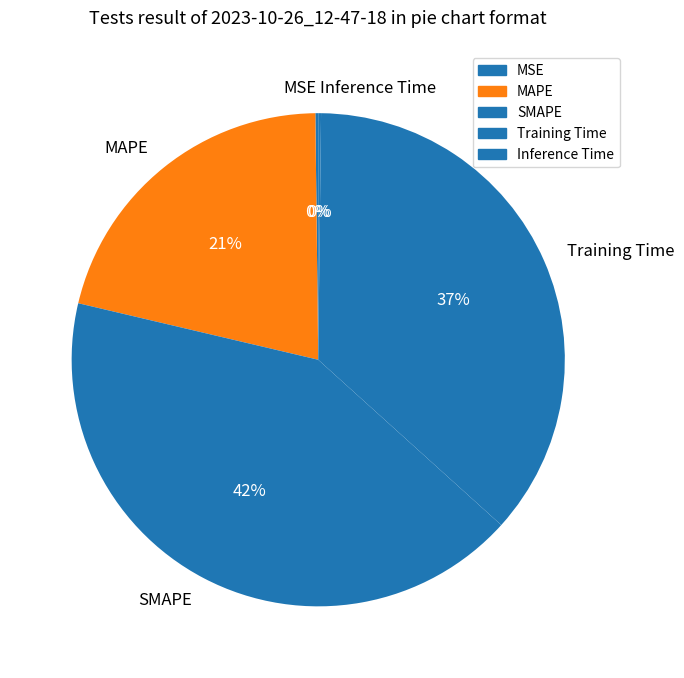

Do SMAPE and MAPE together represent more than half of the pie?

Yes